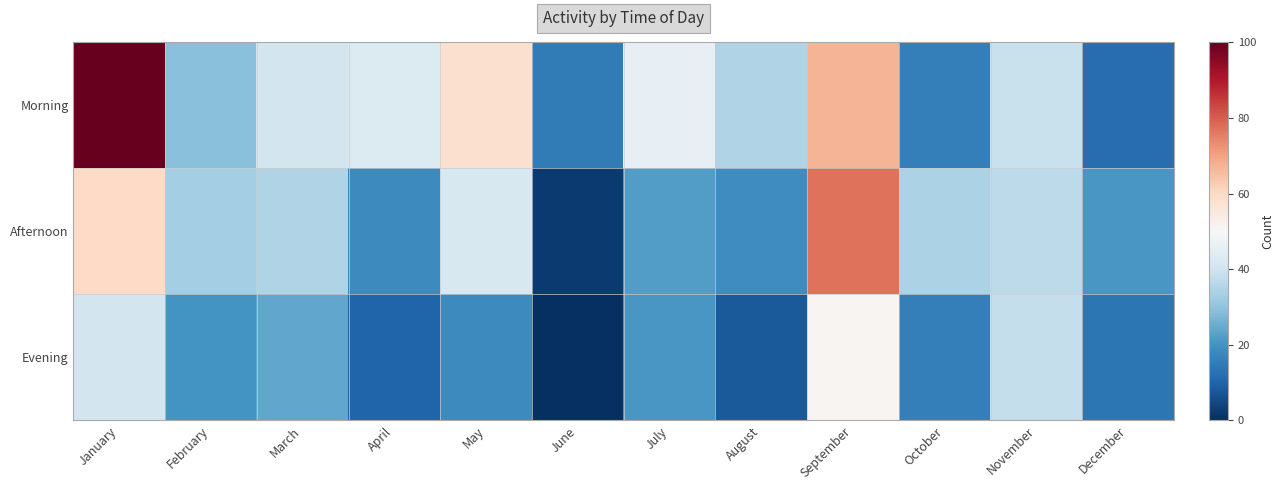

What is the greatest value displayed?

100